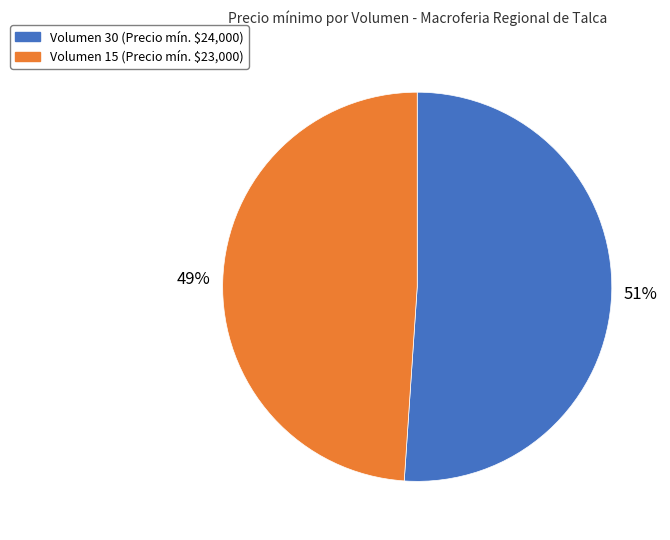

Which slice represents more than half of the pie?

Volumen 30